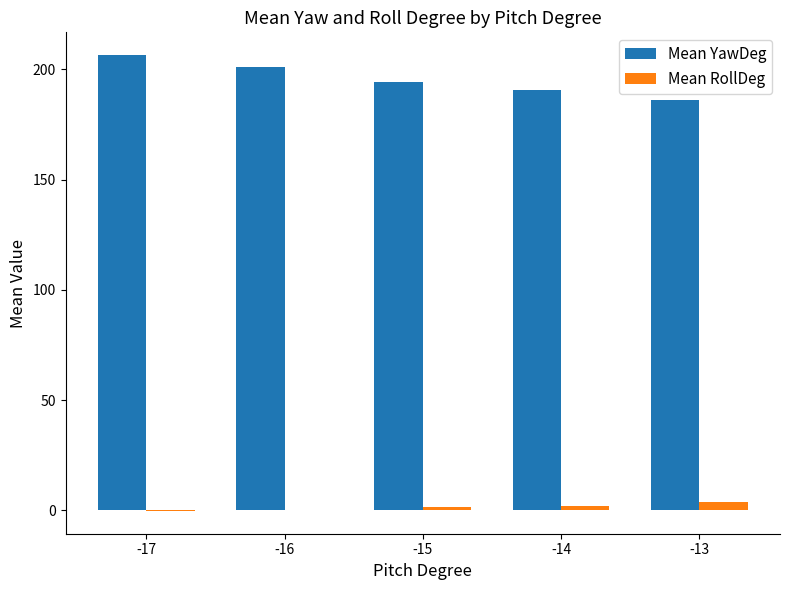

Which series has the largest total across all categories?

Mean YawDeg